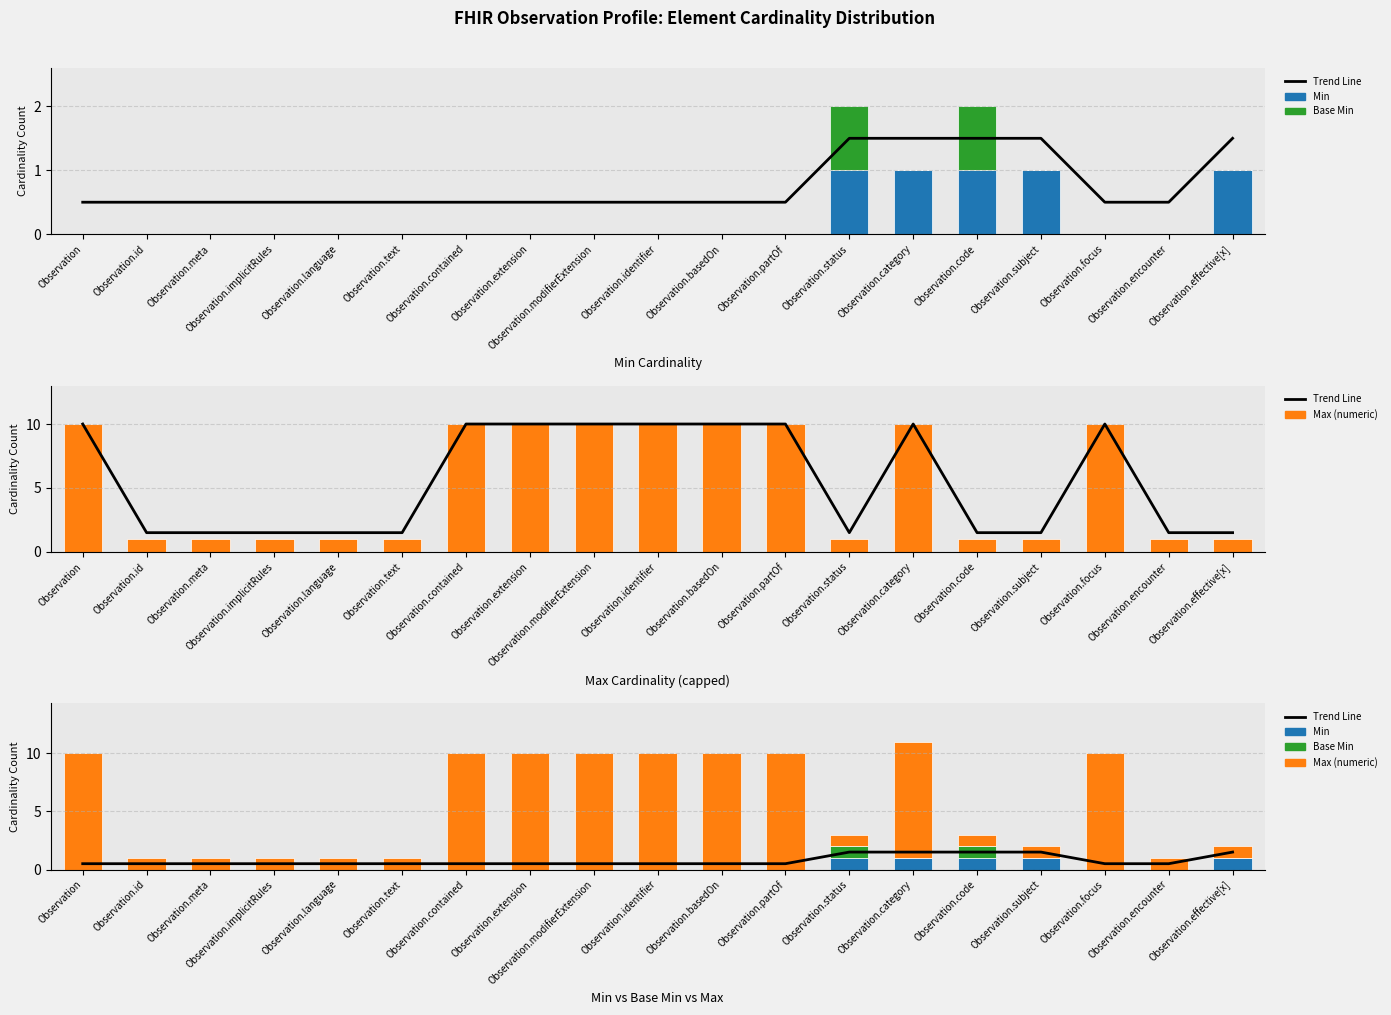

What is the sum of all Max (numeric) values?

100.0